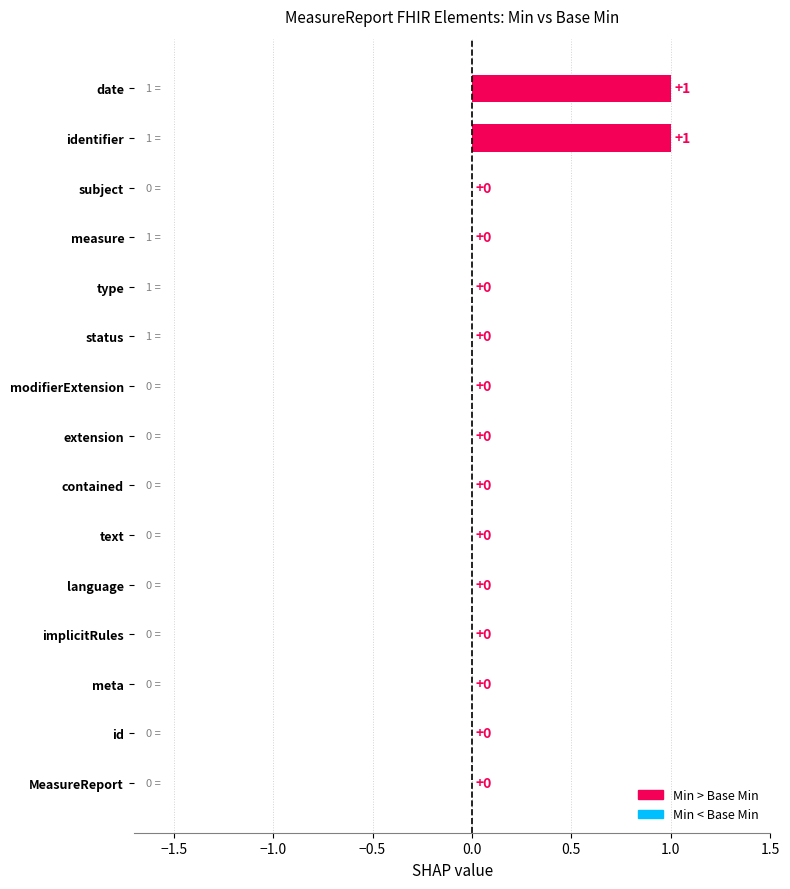

How many values are between 0 and 1?

15